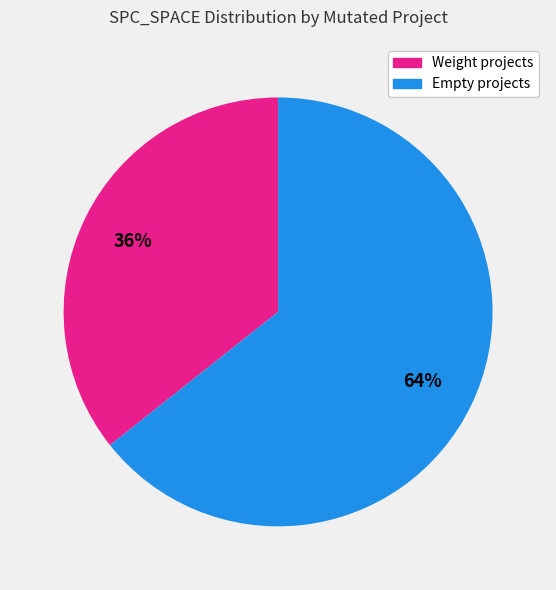

Is there any slice that represents more than half of the pie?

Yes